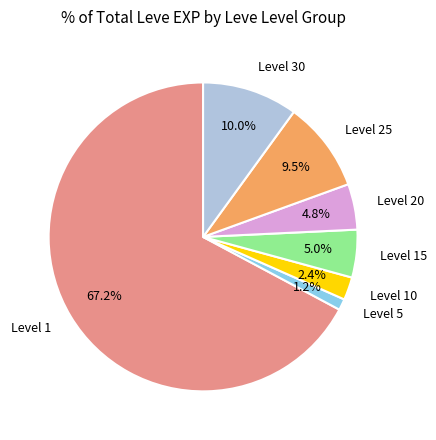

Is the sum of Level 15 and Level 25 greater than half?

No